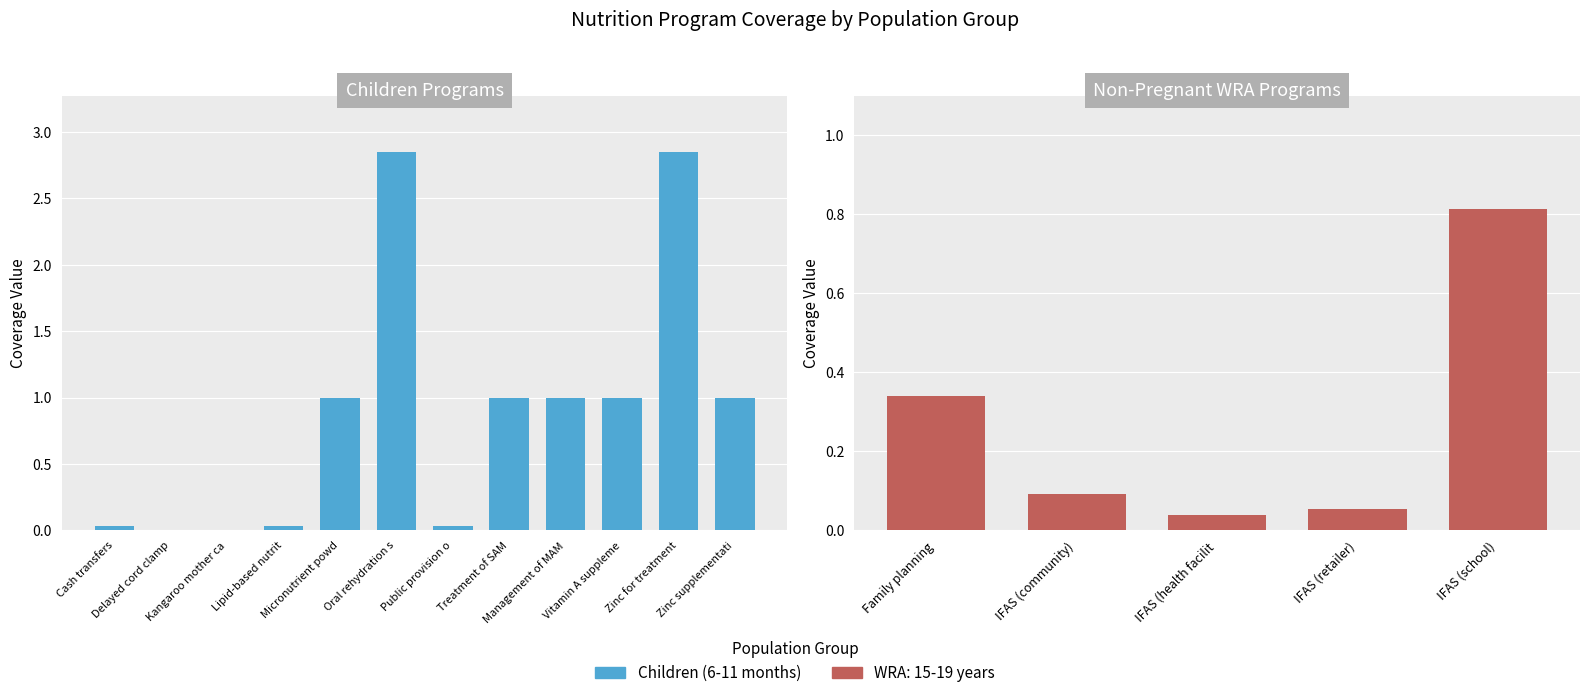

Count the number of categories in the chart.

12